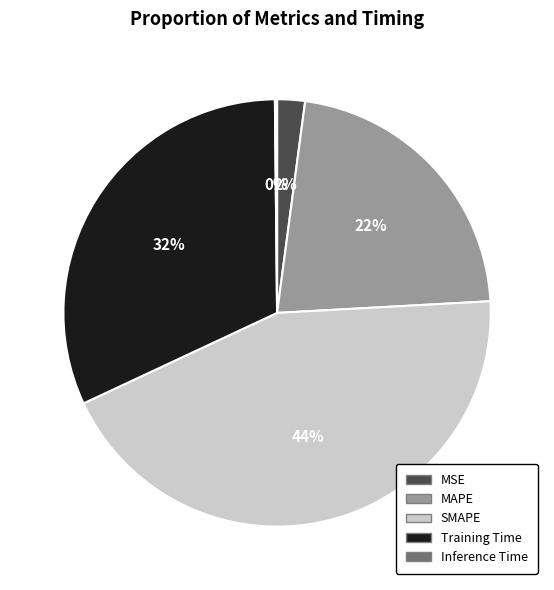

To the nearest percent, what is the difference between the largest and smallest slice percentages?

44%